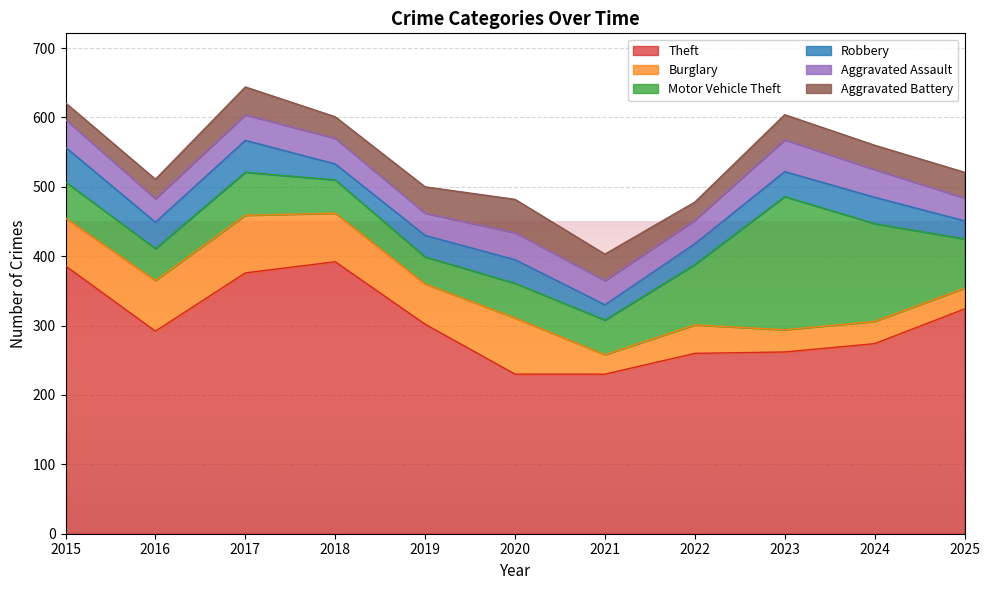

How many values in the Burglary series exceed 58?

5